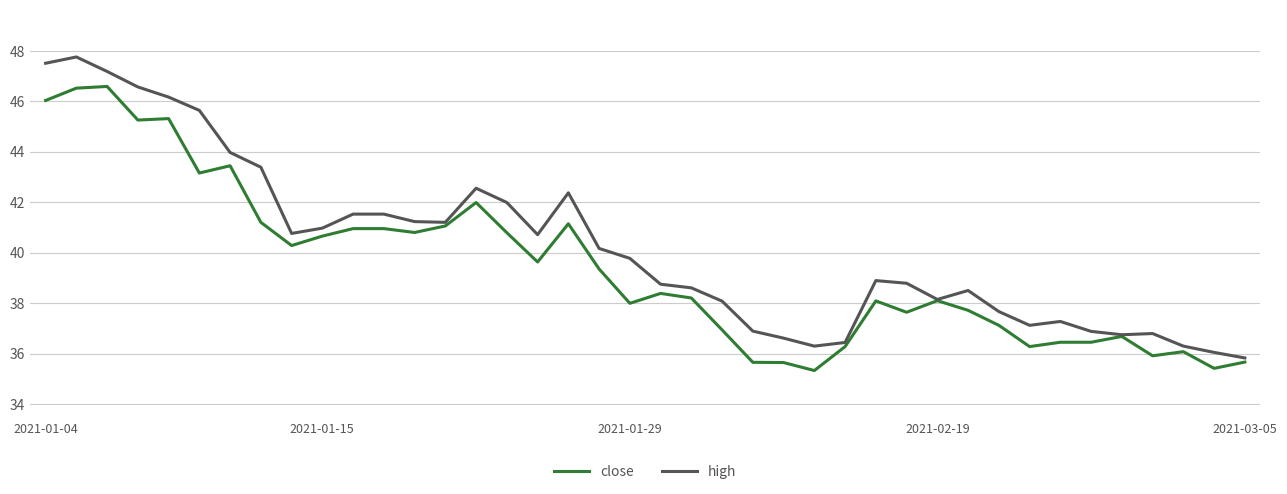

Which series has the largest total across all categories?

high